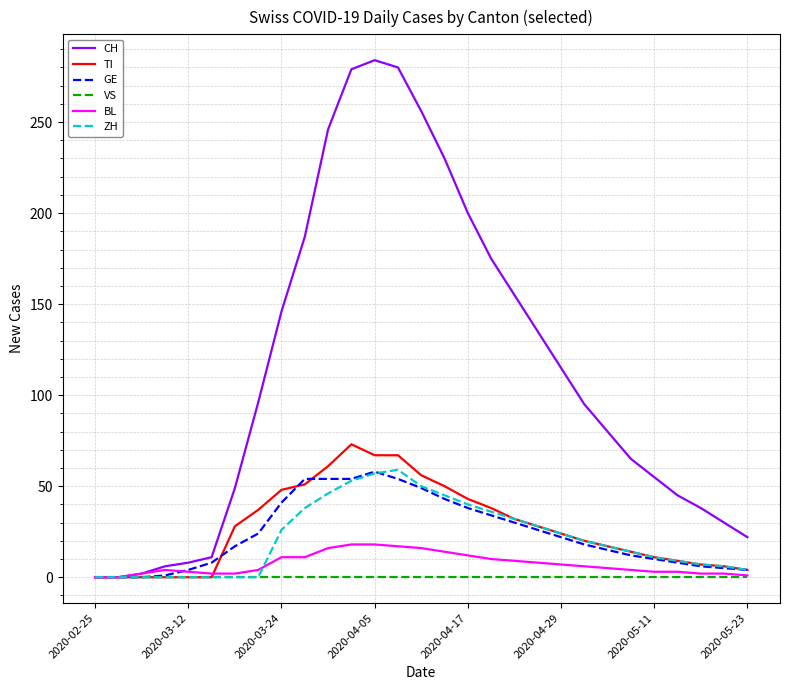

Which series has the largest total across all categories?

CH